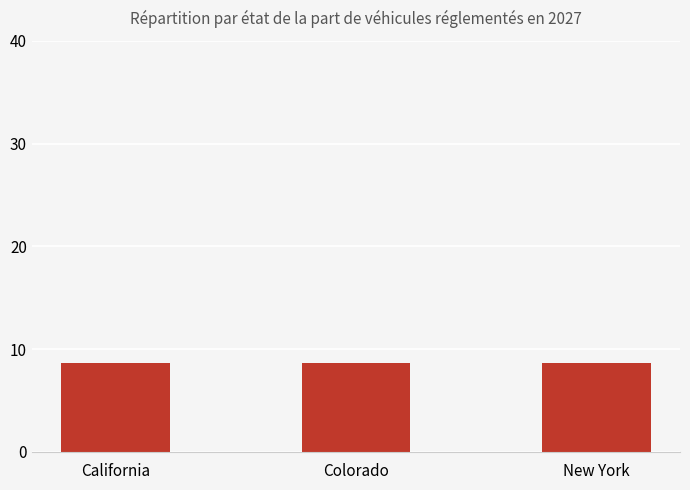

At which category does the chart reach its peak across all series?

California